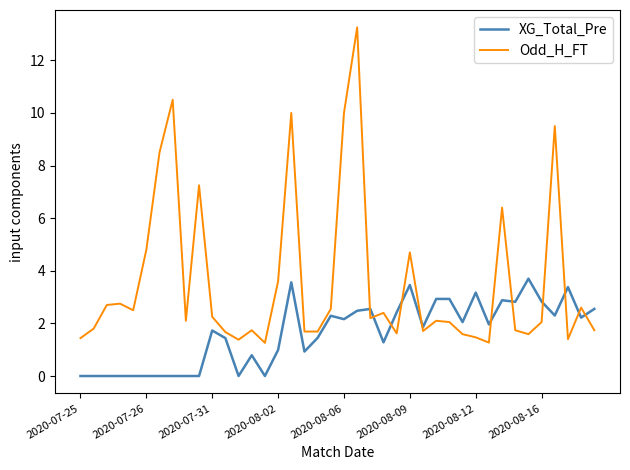

Rank the series by their maximum value, from highest to lowest.

Odd_H_FT, XG_Total_Pre